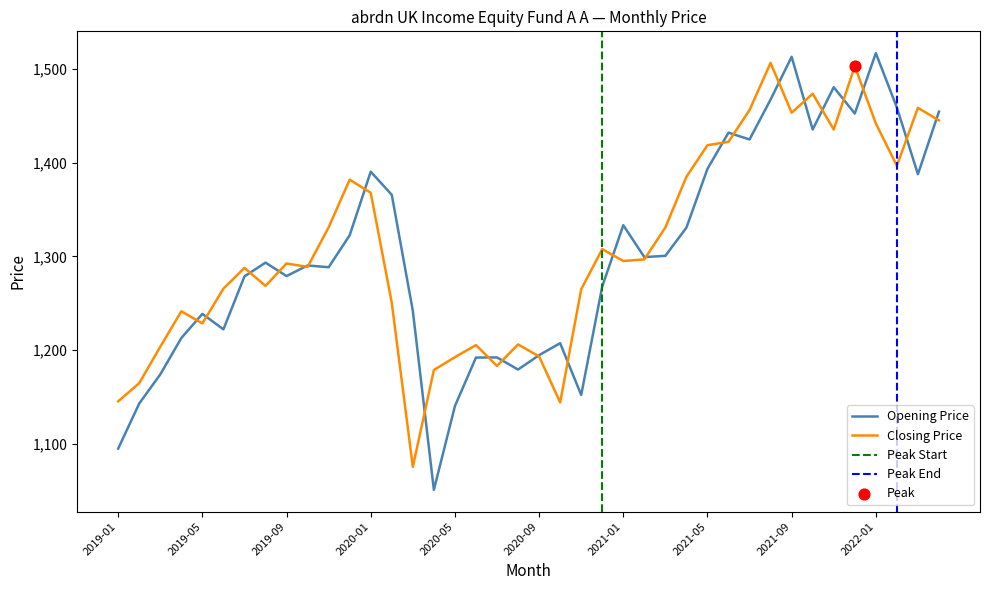

Which series contains the lowest Y value?

Opening Price